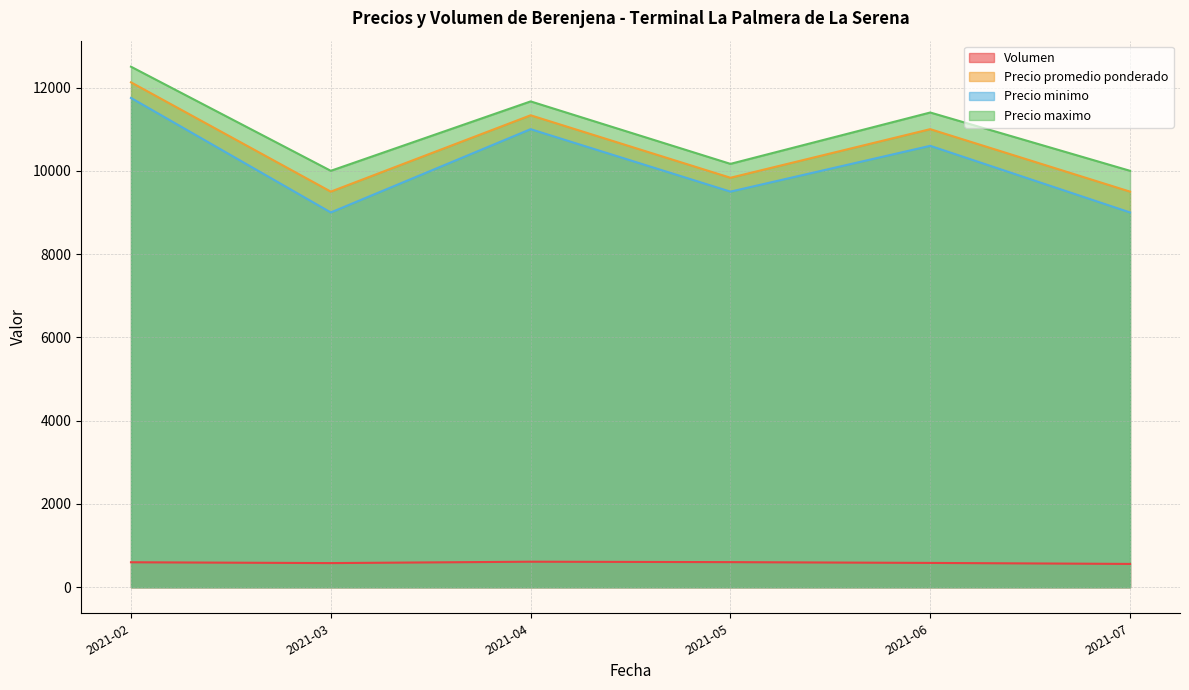

What is the spread (max minus min) of values at 2021-05?

9563.4